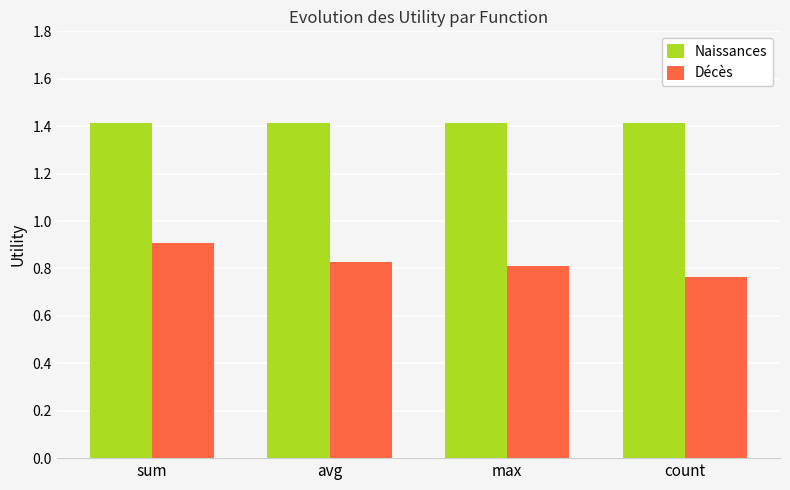

Which category has the highest value in the Décès series?

sum